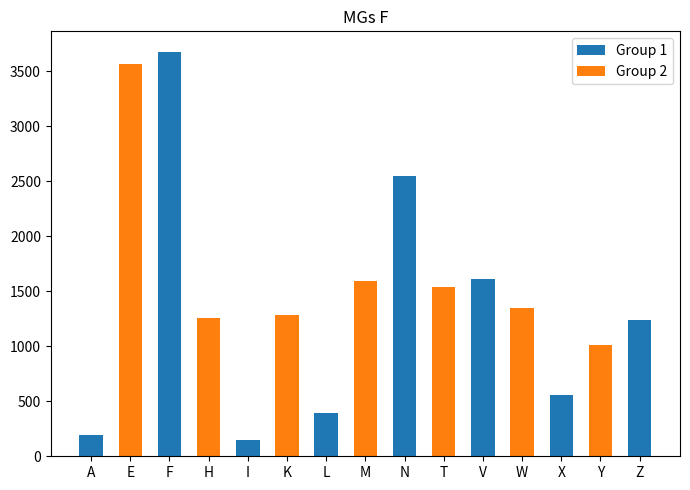

How many values are below 1283?

7